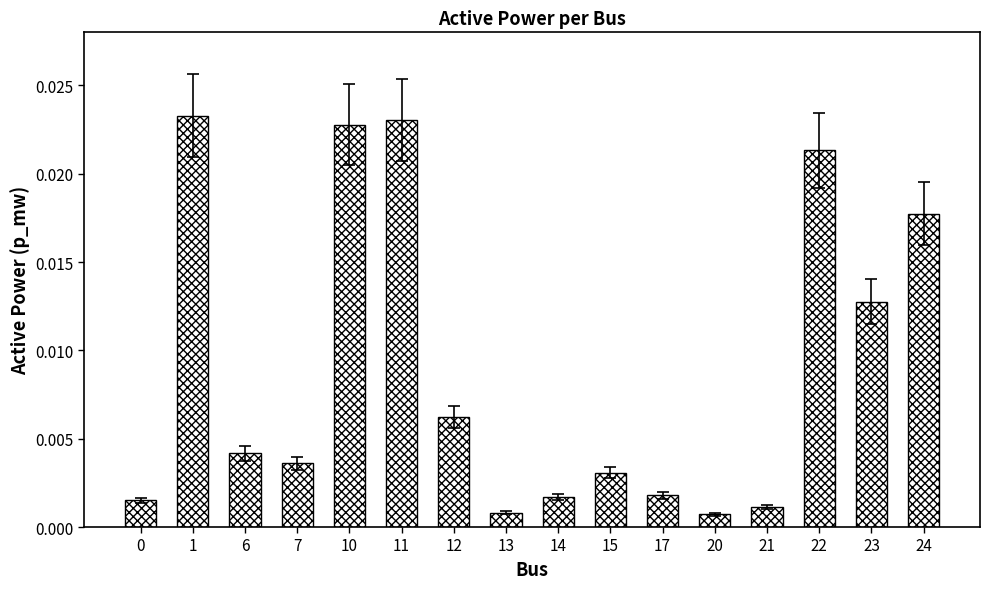

Between 0 and 24, which is larger?

24